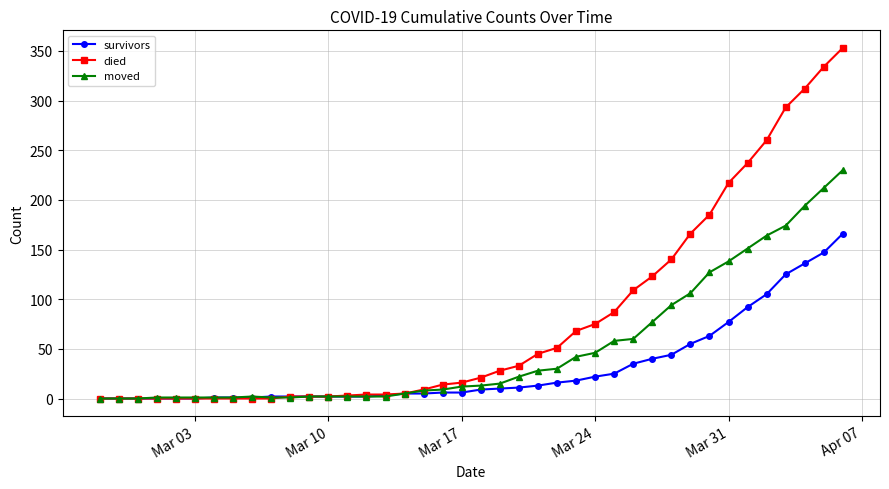

What is the difference between the second highest and second lowest values in the died series?

334